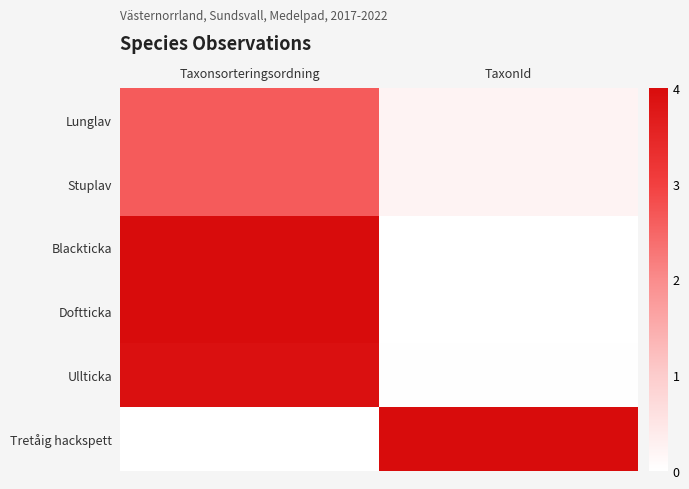

Between Taxonsorteringsordning and TaxonId, which is larger?

Taxonsorteringsordning